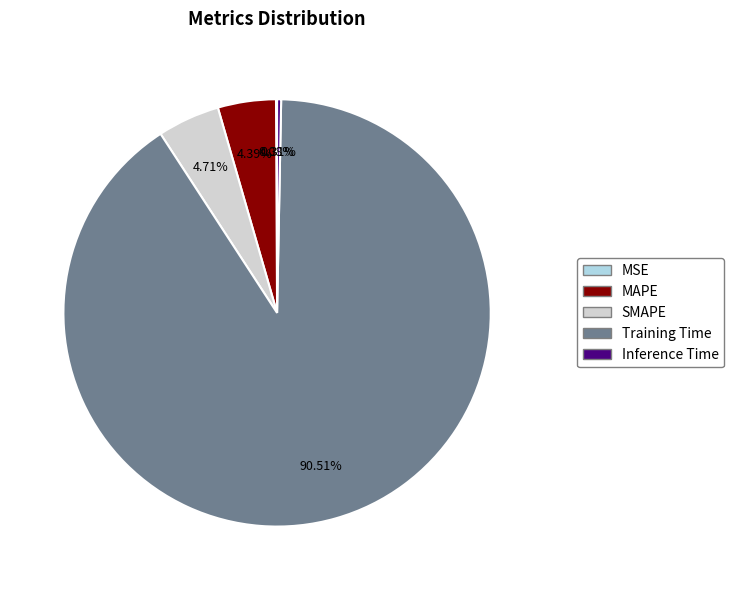

What portion of the pie excludes SMAPE?

95.3%